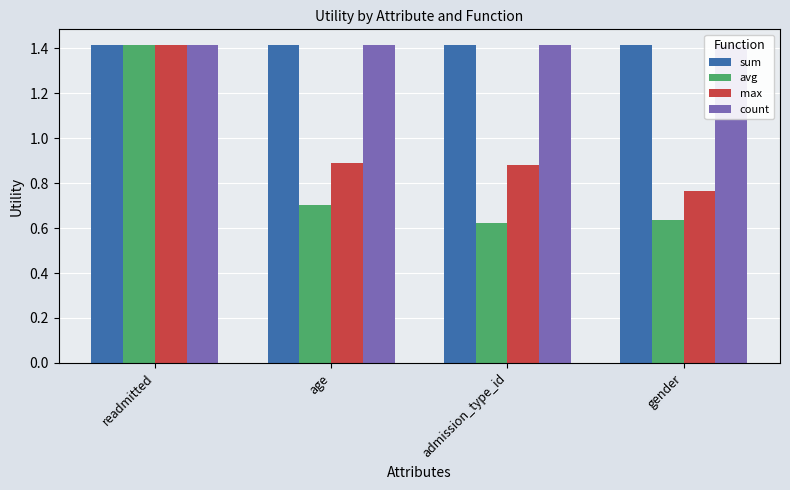

Which series has the largest total across all categories?

sum